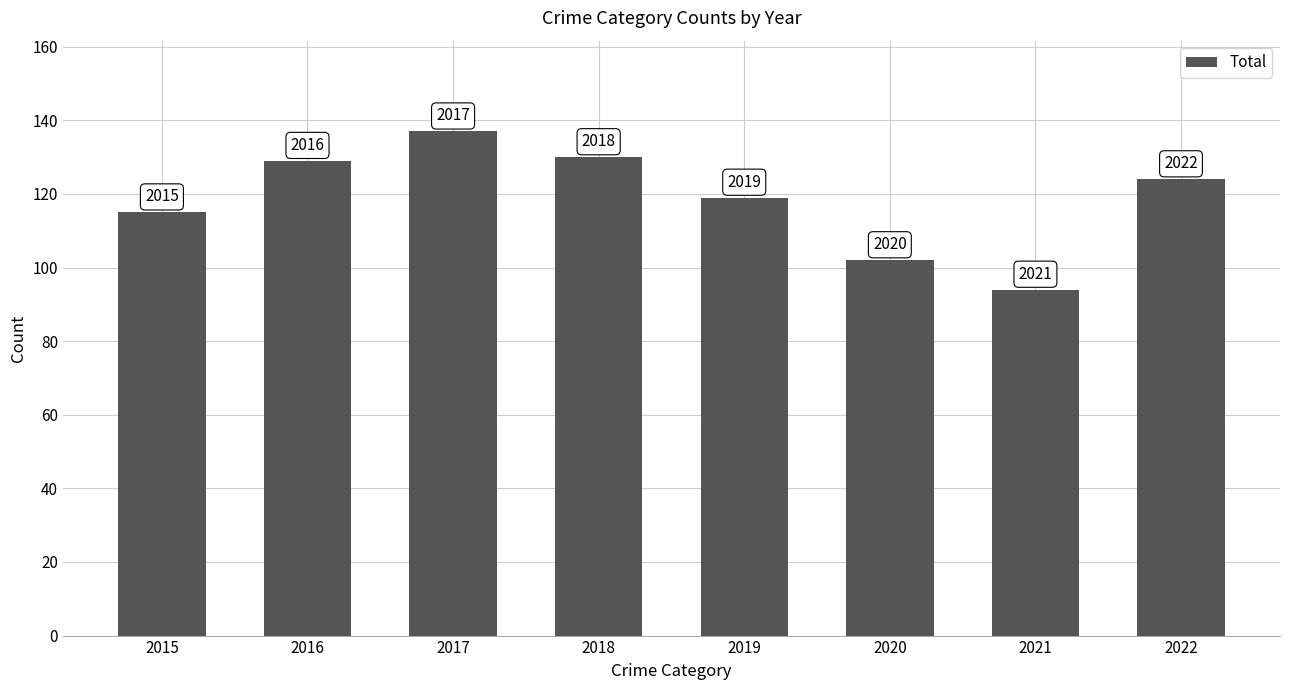

Reading right to left, transcribe all the data shown in this chart.

124	94	102	119	130	137	129	115